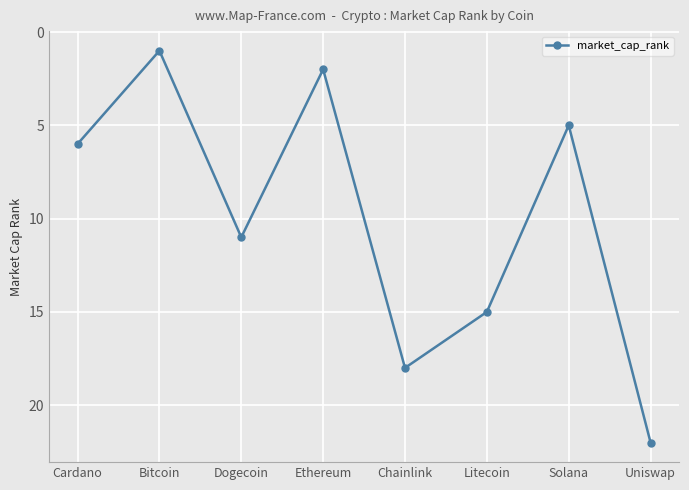

What is the minimum value shown in the chart?

1